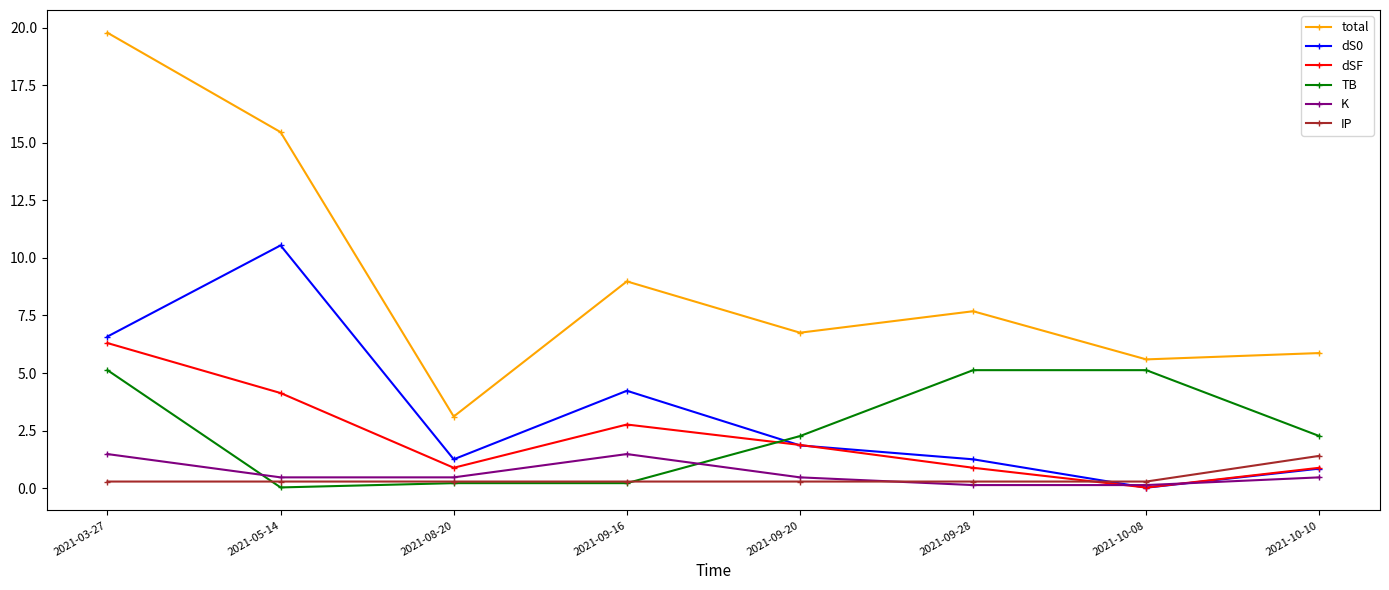

How many data points in dSF are less than 1?

4